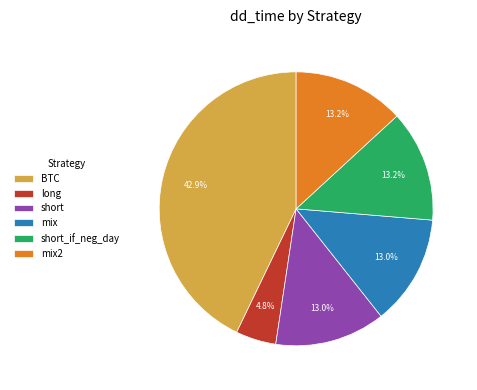

To the nearest percent, what percentage of the pie is short_if_neg_day?

13%